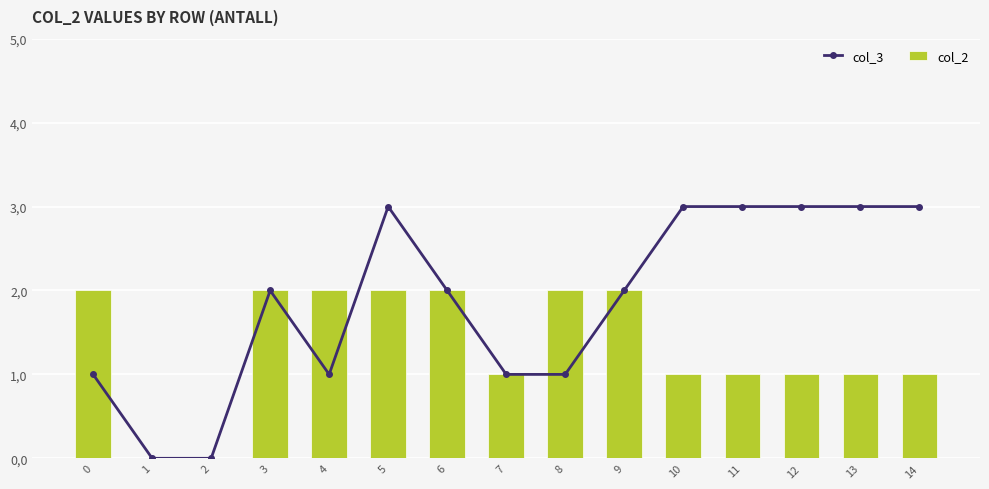

At which label does col_3 first exceed 2?

5